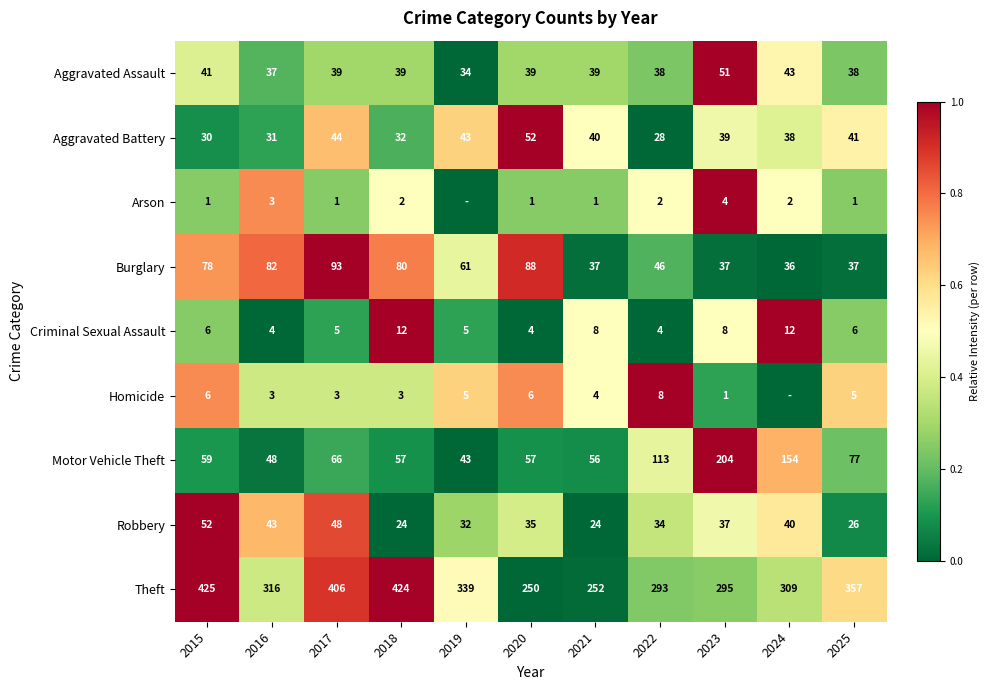

What is the average value of the Theft series?

333